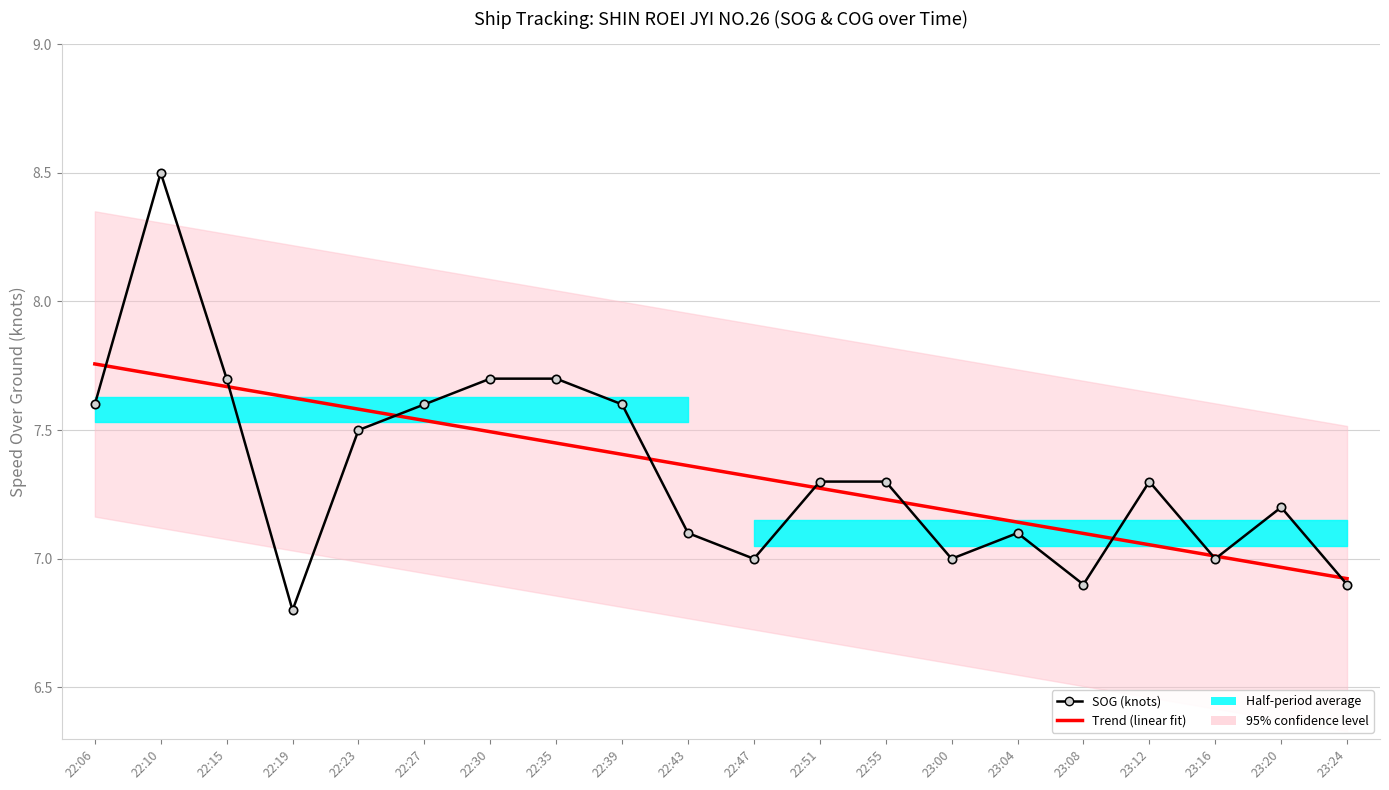

True or false: Trend (linear fit) has a value of 13.7 at 22:15.

False